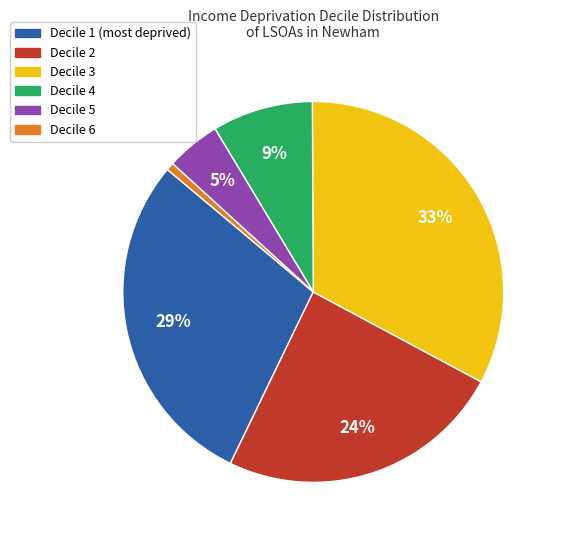

What percentage is the Decile 2 slice, to the nearest percent?

24%